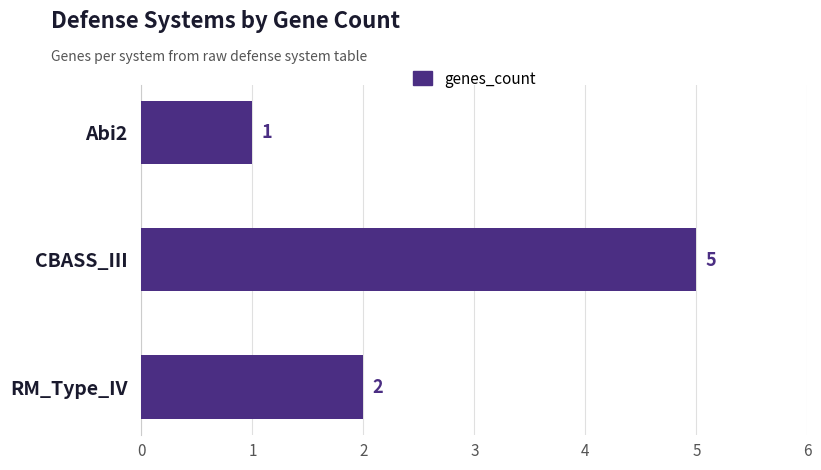

How many series are shown in this chart?

1